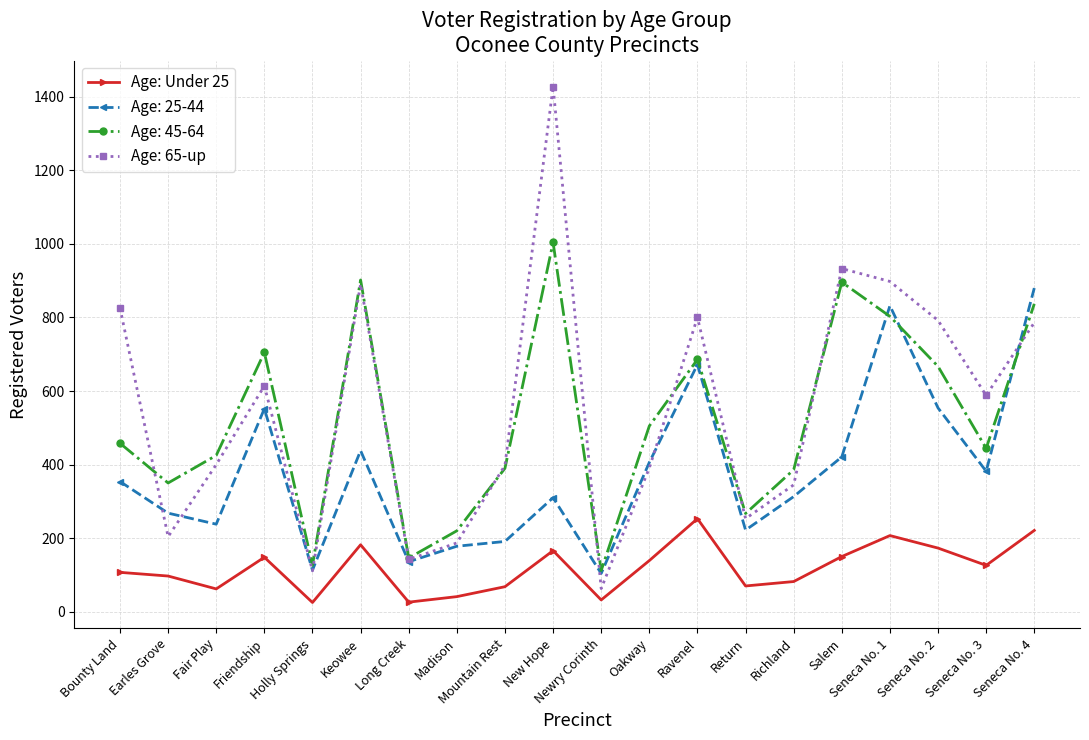

List the series in order of their peak value, highest first.

Age: 65-up, Age: 45-64, Age: 25-44, Age: Under 25